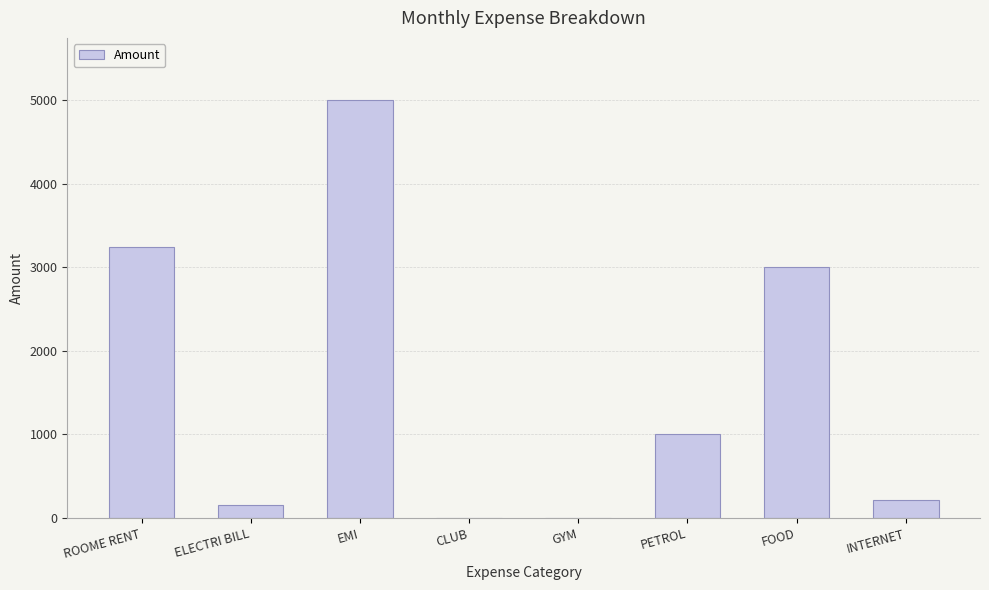

At which label does the data first exceed 1000?

ROOME RENT